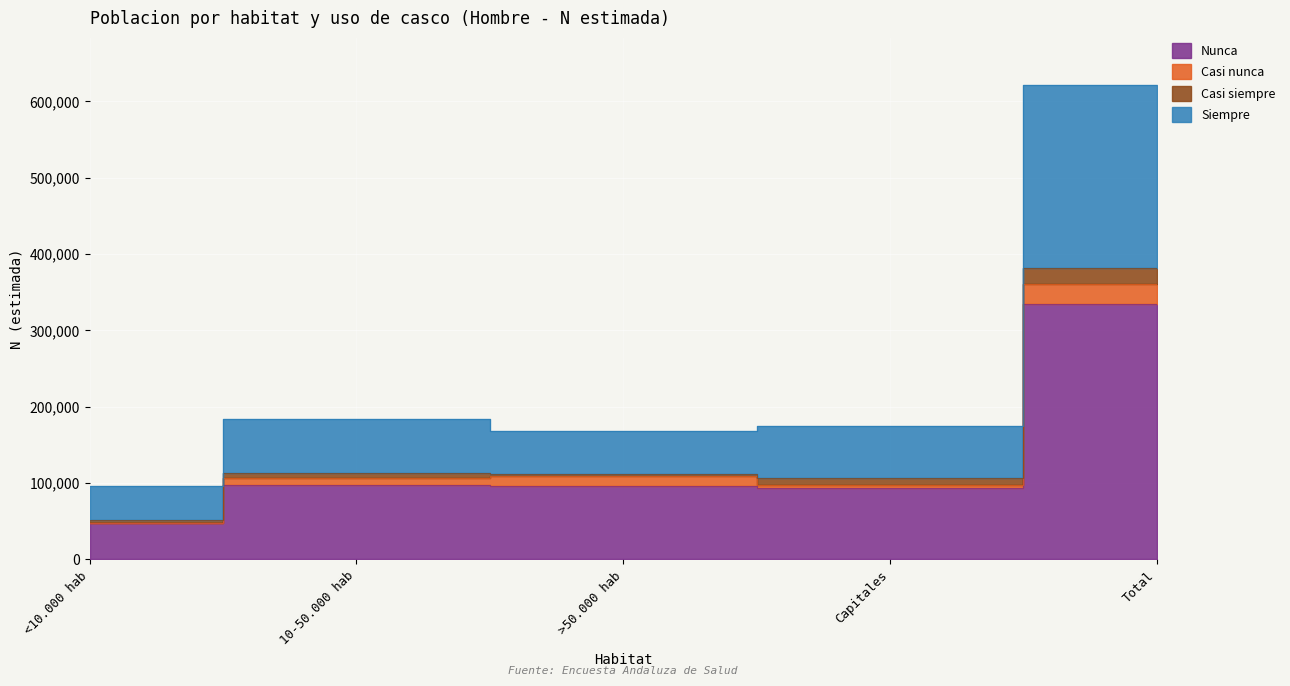

Between >50.000 hab and Capitales, which series saw the biggest shift?

Siempre